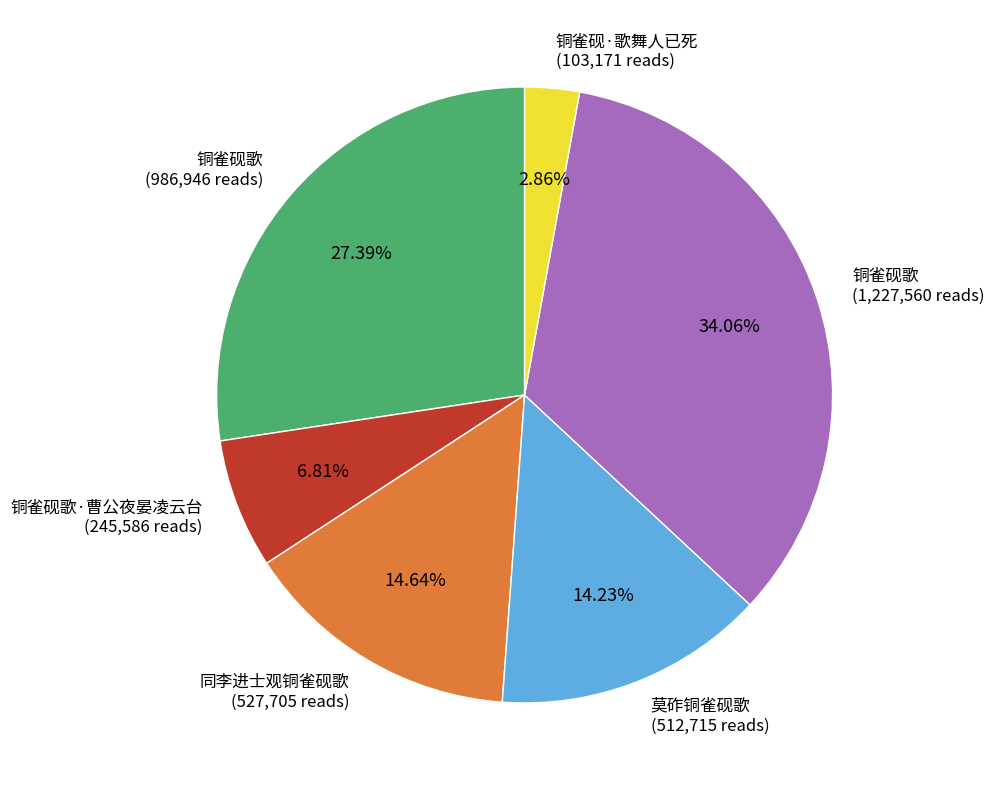

To the nearest percent, what is the average slice percentage?

17%